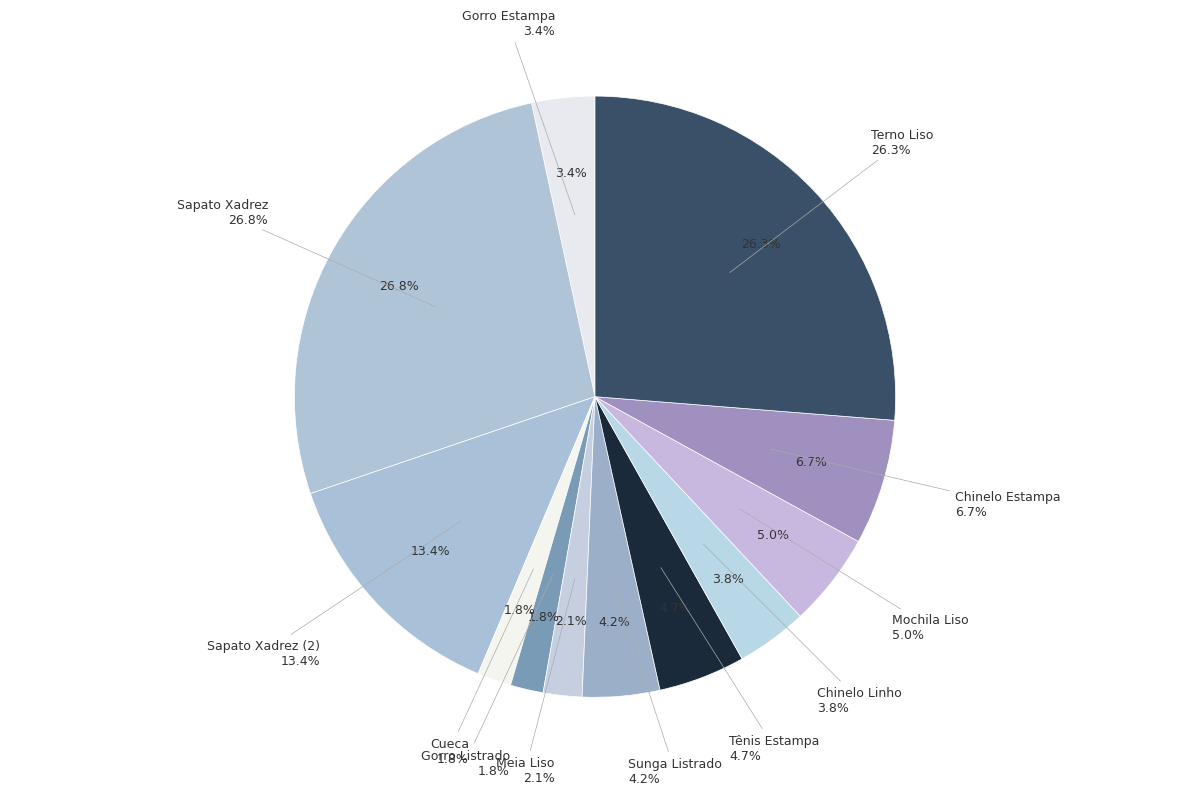

To the nearest percent, what is the difference between the largest and smallest slice percentages?

25%